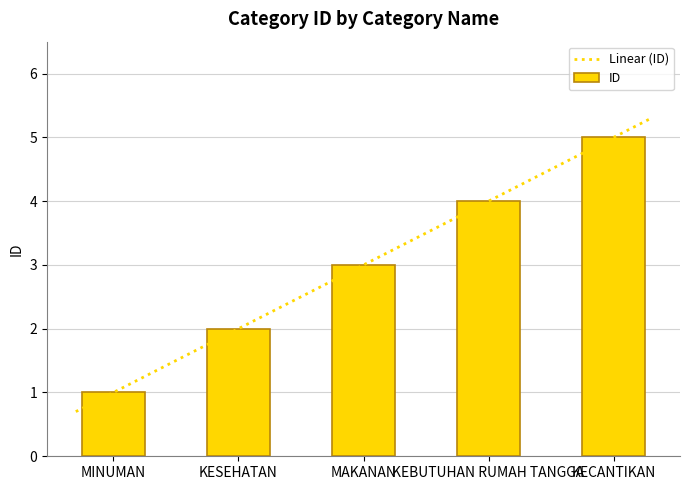

How many bars are there in total?

5